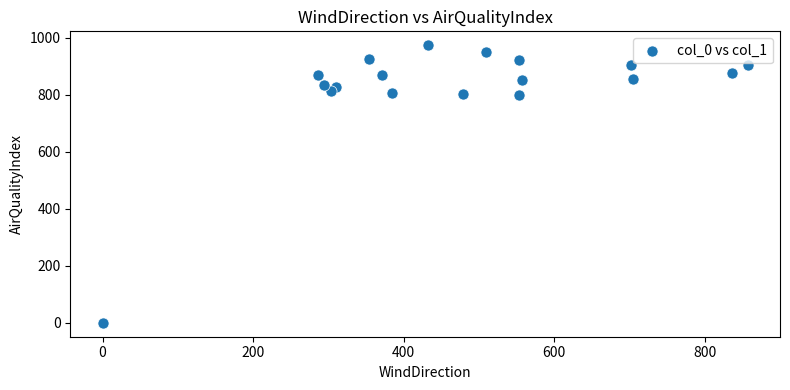

What is the range of X values (max minus min)?

857.2